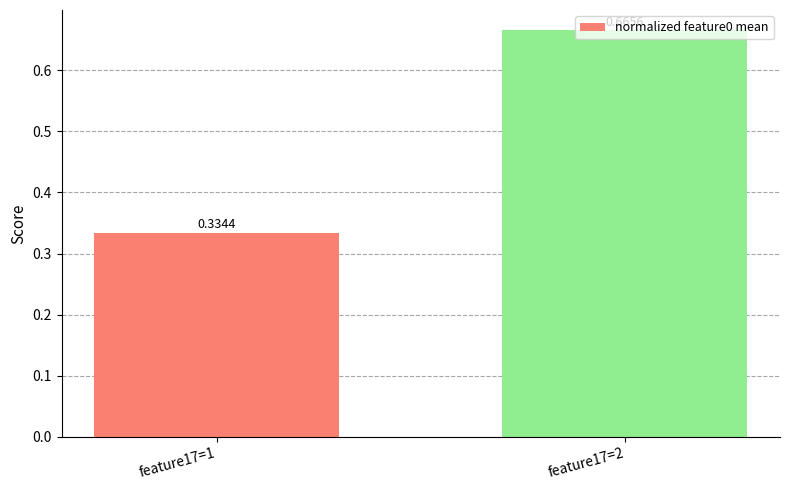

What is the sum of all values?

1.0